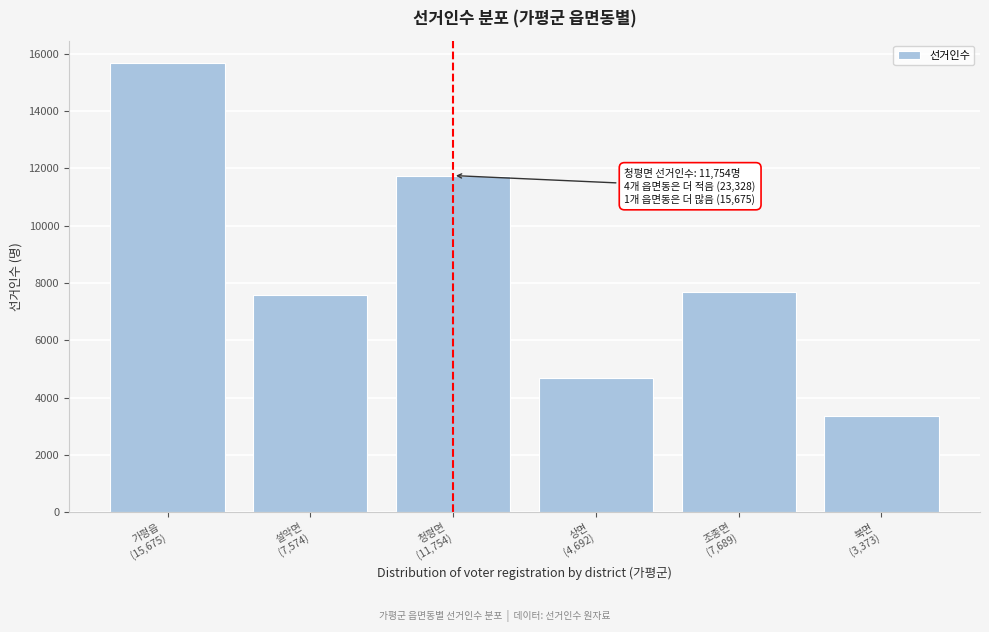

Reading left to right, transcribe all the data shown in this chart.

15675	7574	11754	4692	7689	3373